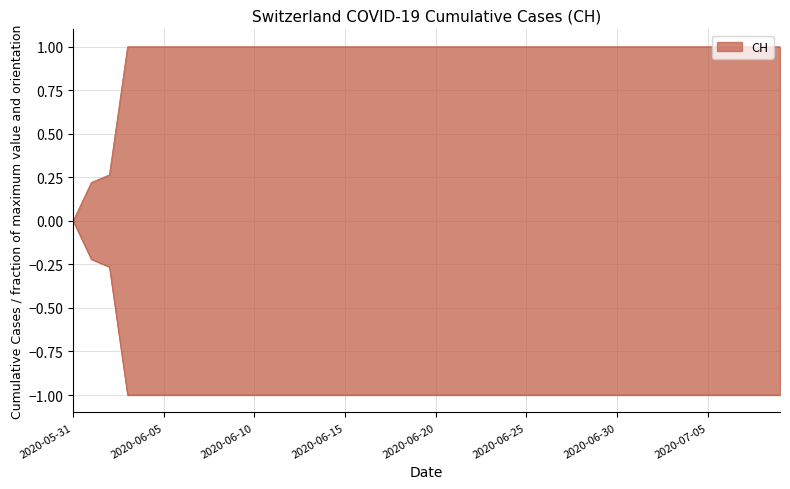

What is the label of the 27th point from the left?

2020-06-26